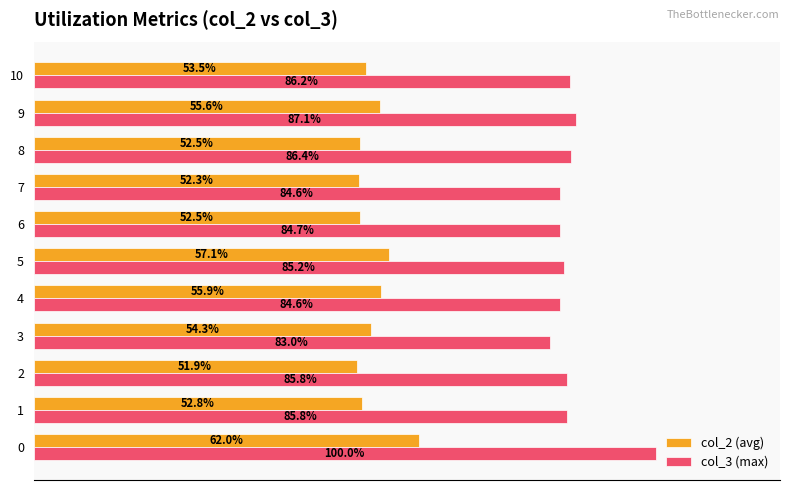

Which series has the widest spread of values?

col_3 (max)